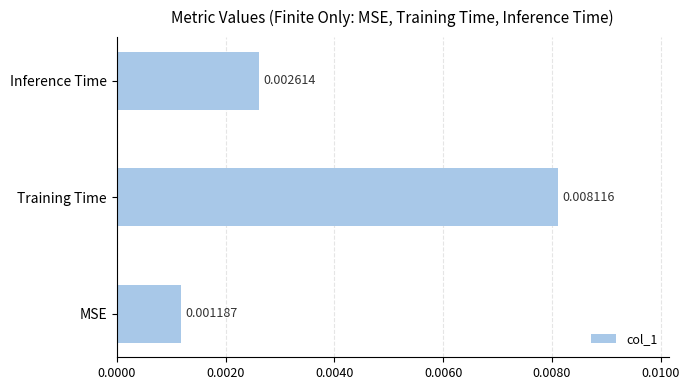

Where is the data nearest to the value 0?

MSE